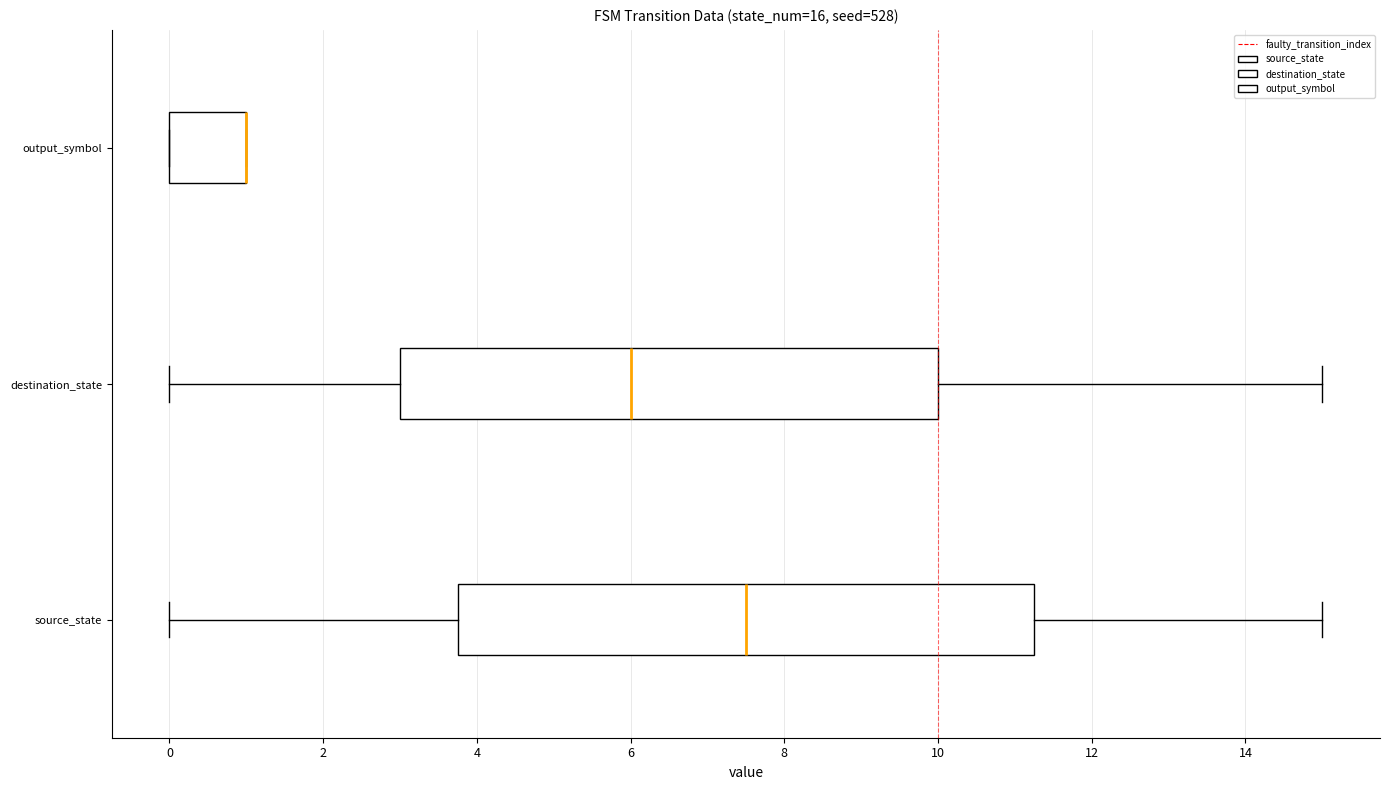

Reading bottom to top, read every box against the x-axis: the position of its median line, the range the box covers, and the ends of its whiskers. The values are not printed on the chart, so give them approximately, as read against the axis.

source_state: median 7.6, box 3.8 to 11.2, whiskers 0.0 to 15.0
destination_state: median 6.0, box 3.0 to 10.0, whiskers 0.0 to 15.0
output_symbol: median 1.0 (drawn on the box's right edge), box 0.0 to 1.0, whiskers 0.0 to 1.0